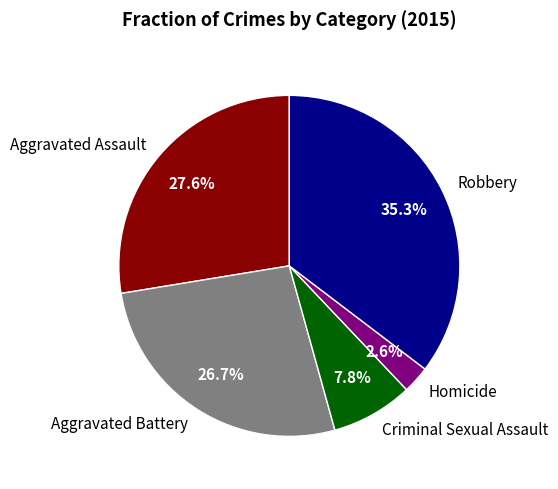

Count the number of slices in the pie.

5